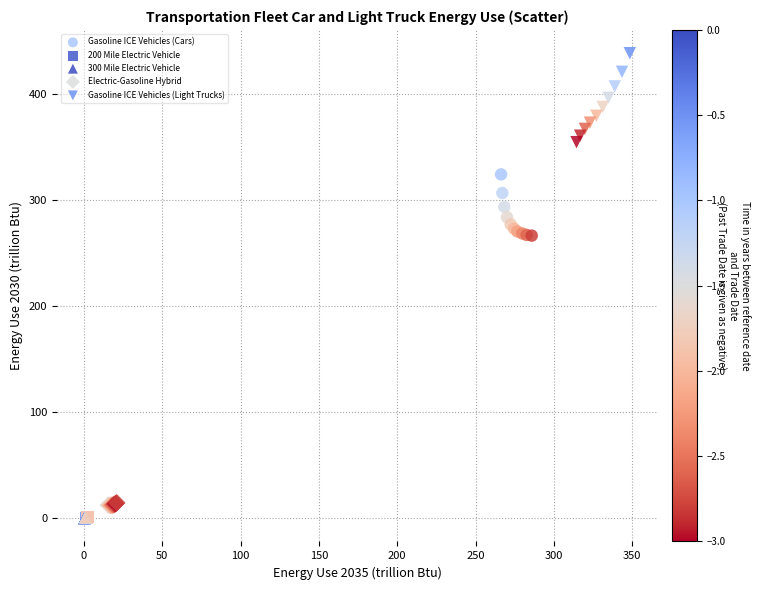

Which series contains the highest Y value?

Gasoline ICE Vehicles (Light Trucks)